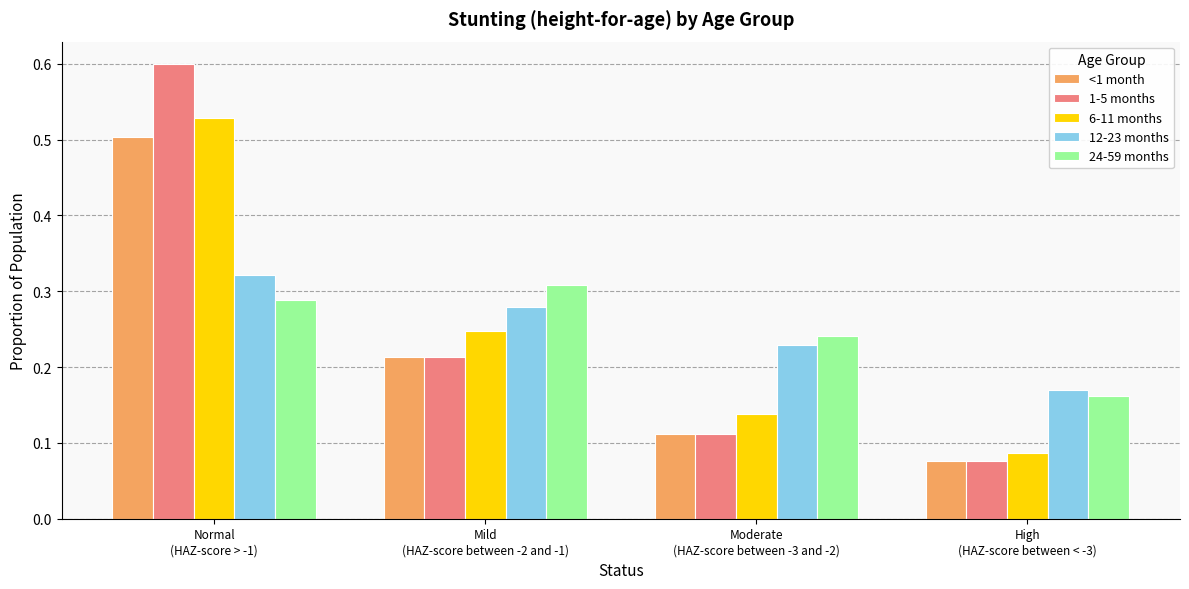

What is the label of the 3rd bar from the right?

Mild
(HAZ-score between -2 and -1)